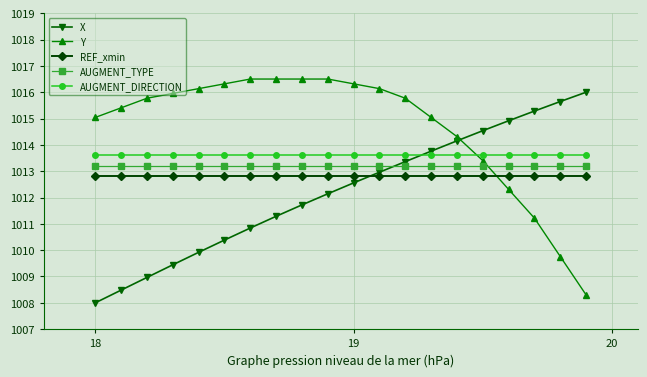

Rank the series by their maximum value, from highest to lowest.

Y, X, AUGMENT_DIRECTION, AUGMENT_TYPE, REF_xmin